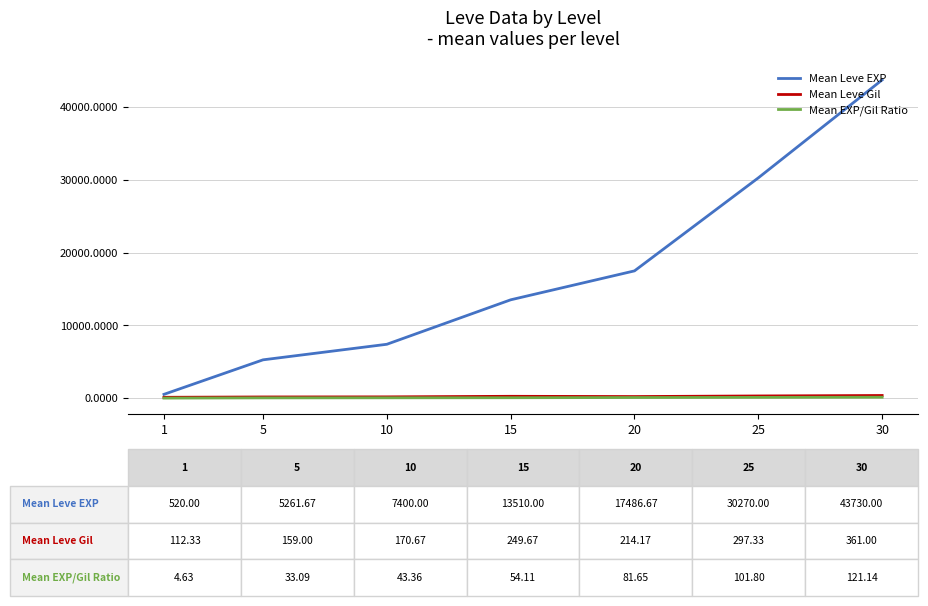

How many series are shown in this chart?

3